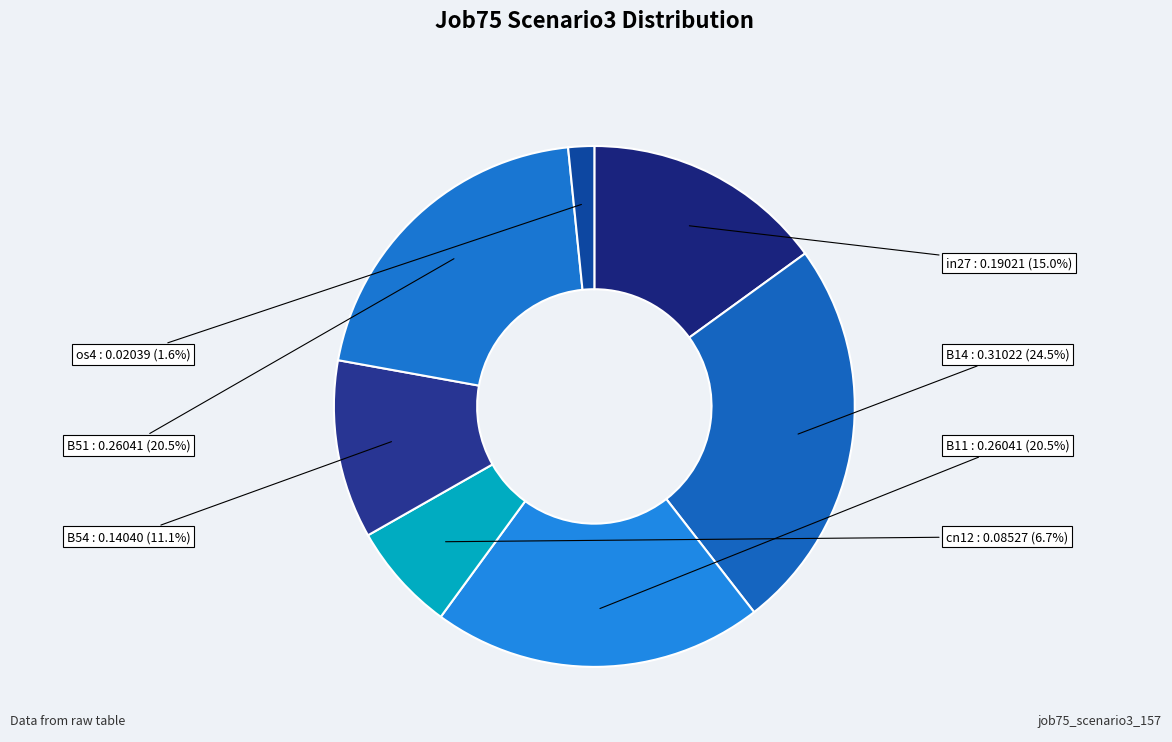

What is the smallest slice in the pie chart?

os4